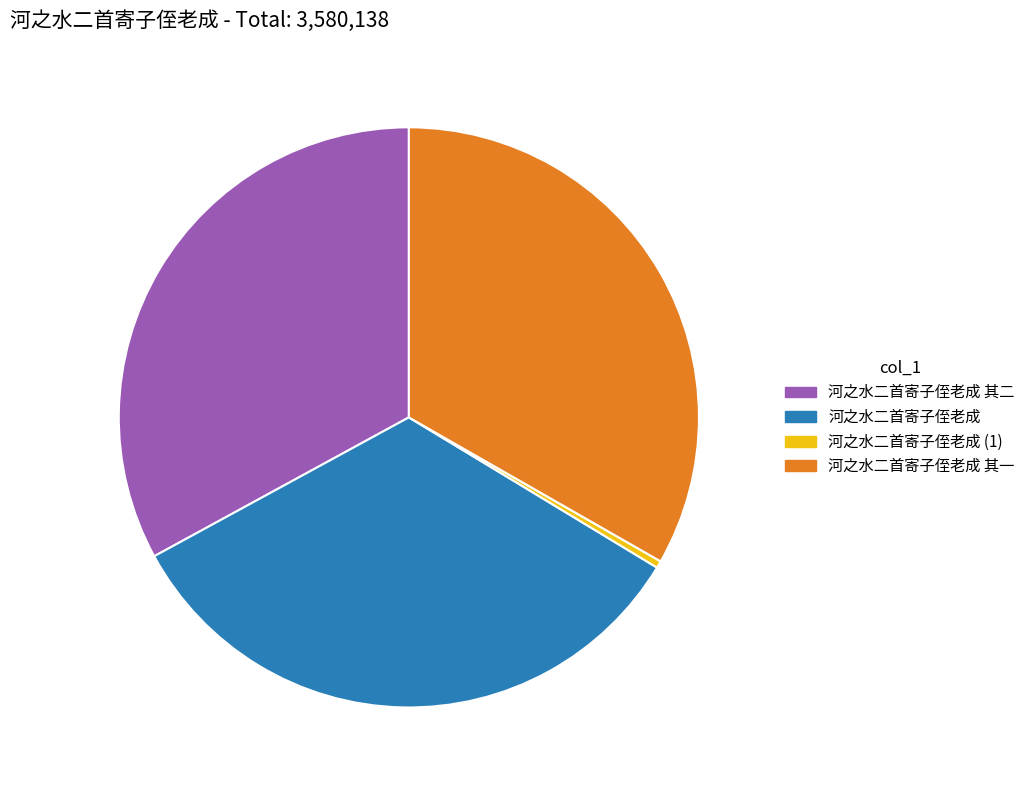

Is there any slice that represents more than half of the pie?

No